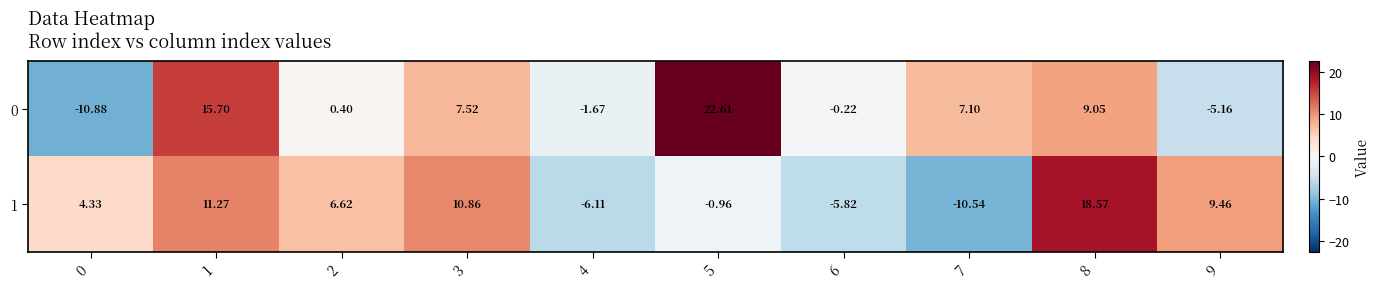

Is the value of 1 at 8 greater than the value of 0 at 7?

Yes